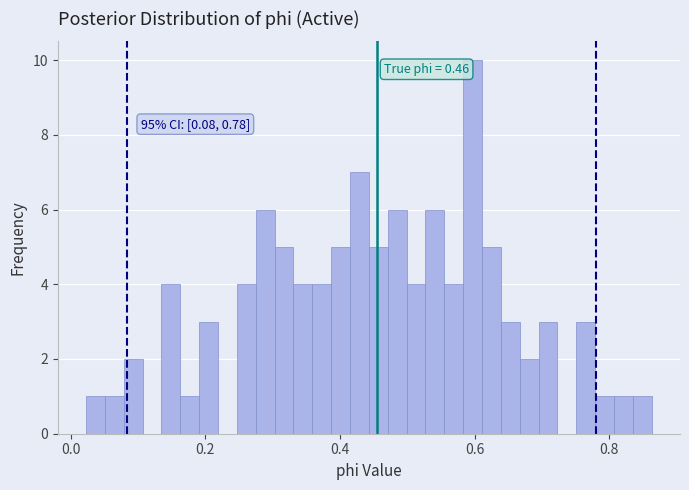

Read against the x-axis, roughly where is the centre of the tallest bar?

0.60